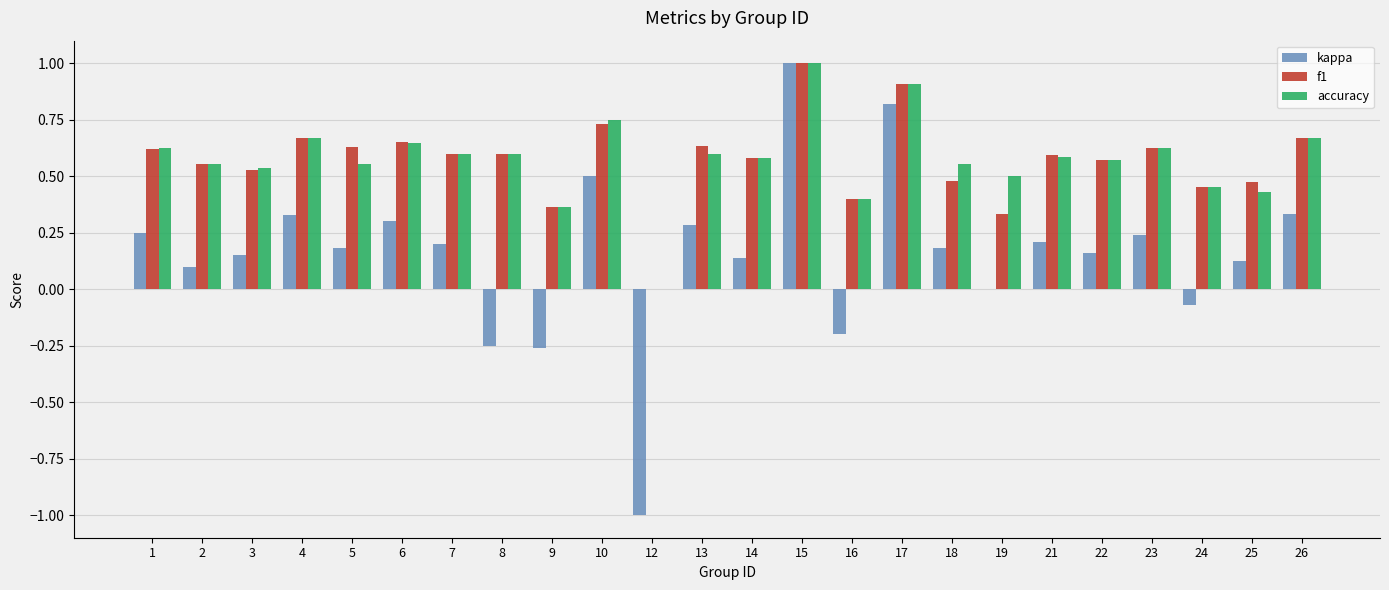

What is the sum of the kappa values at 22 and 12?

-0.8